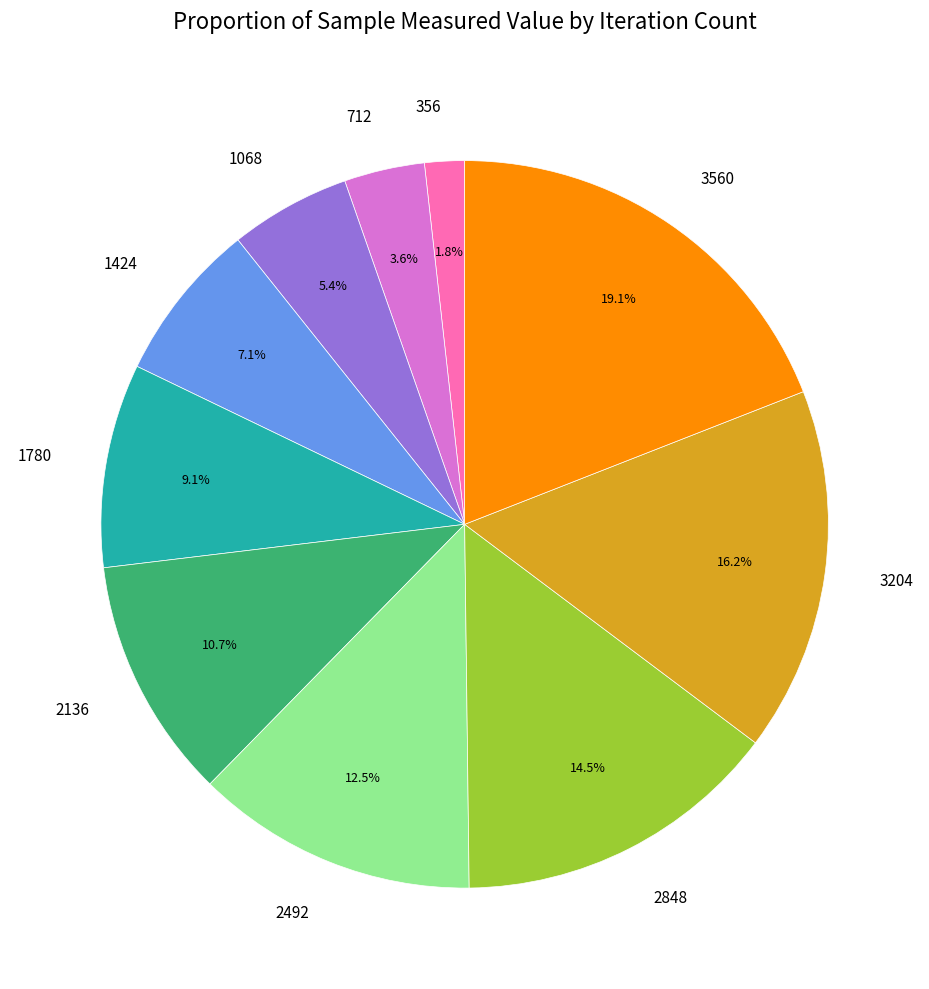

What is the smallest slice in the pie chart?

356